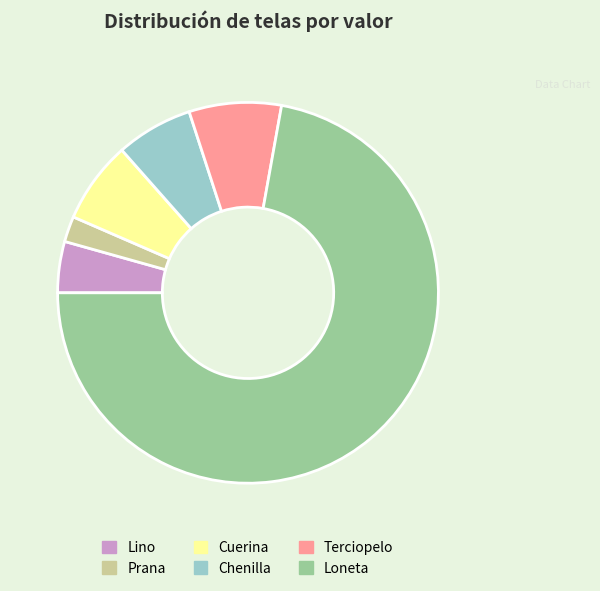

Do Chenilla and Terciopelo together represent more than half of the pie?

No